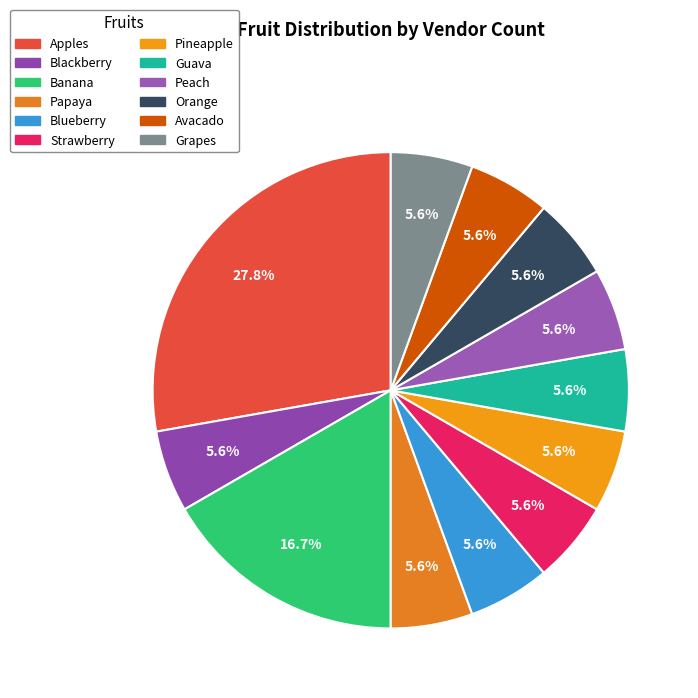

To the nearest percent, what percentage of the pie is Grapes?

6%